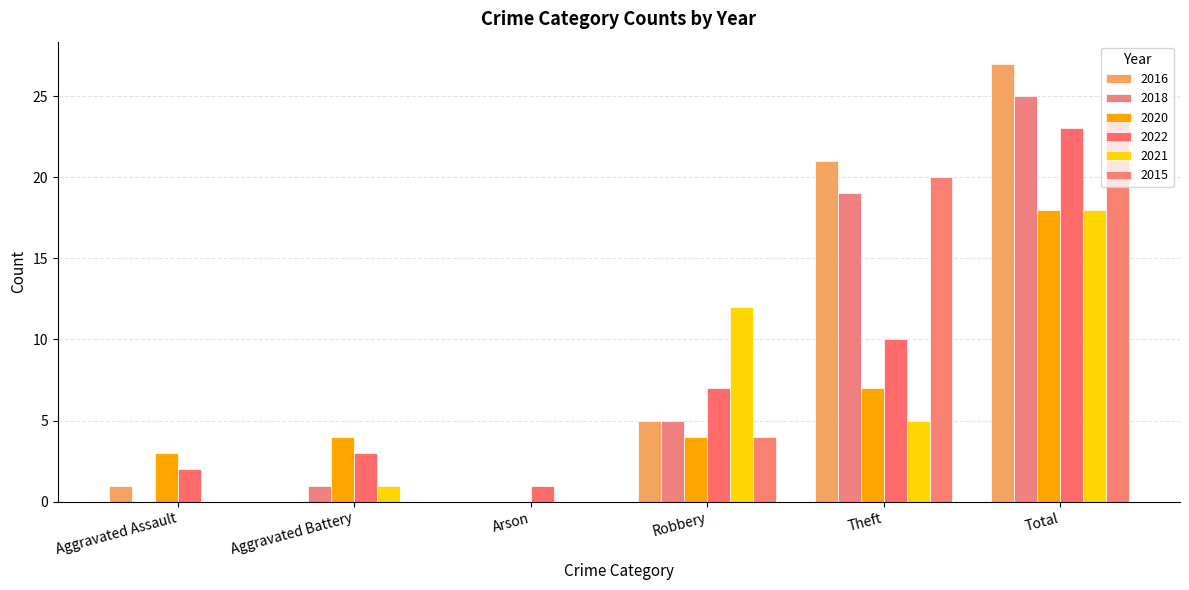

What are all the series names shown in the legend?

2016, 2018, 2020, 2022, 2021, 2015